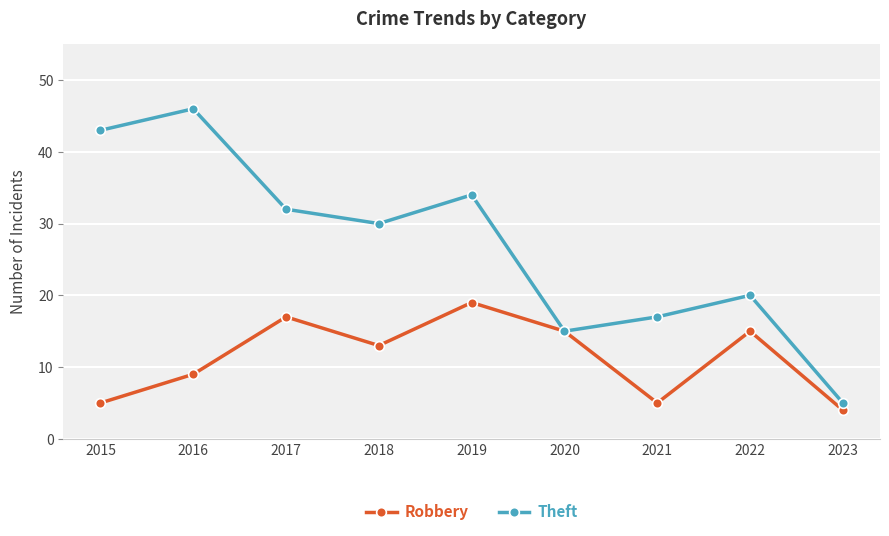

Where is the first local minimum for Robbery?

2018